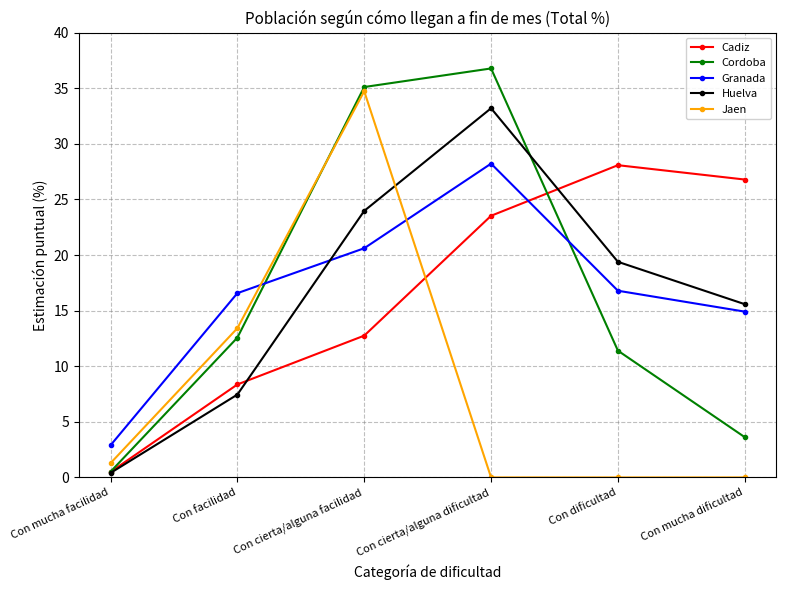

Where do Jaen and Cadiz first cross each other?

Con cierta/alguna facilidad and Con cierta/alguna dificultad